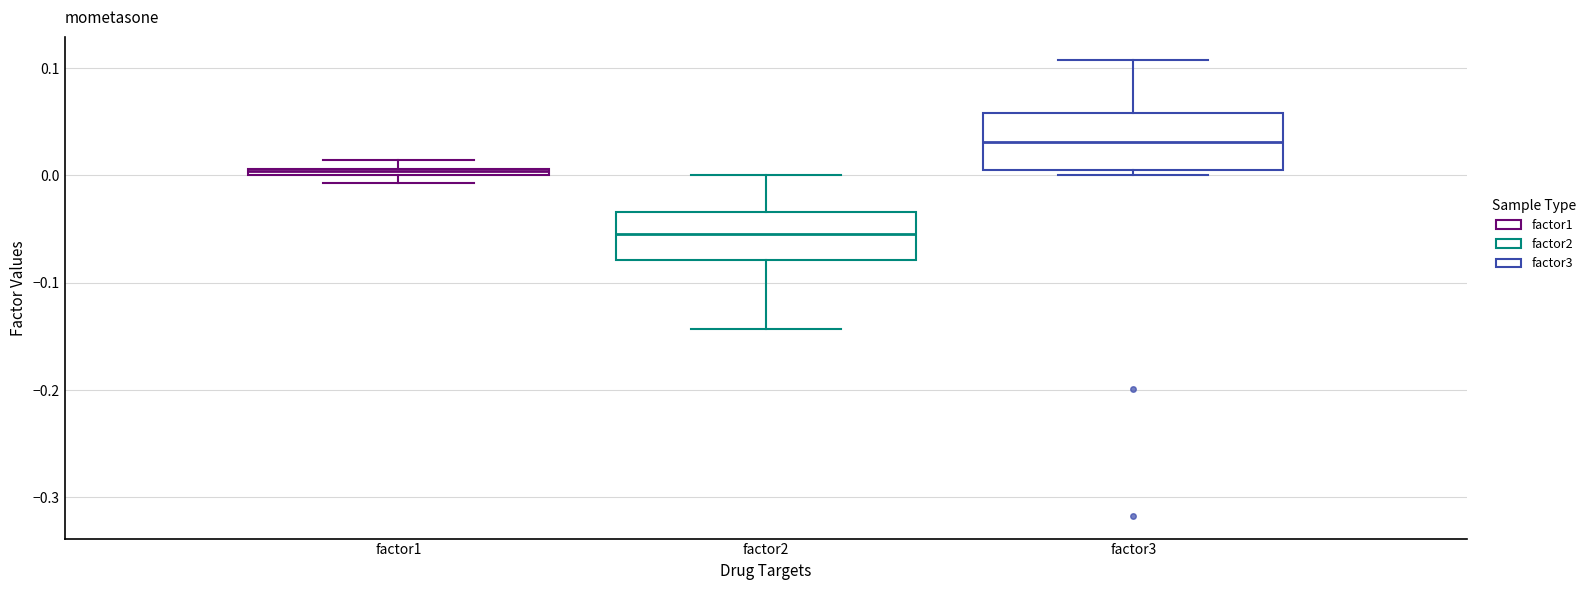

Where does the median line of the box for factor2 sit on the y-axis? The values are not printed on the chart, so give them approximately, as read against the axis.

-0.05